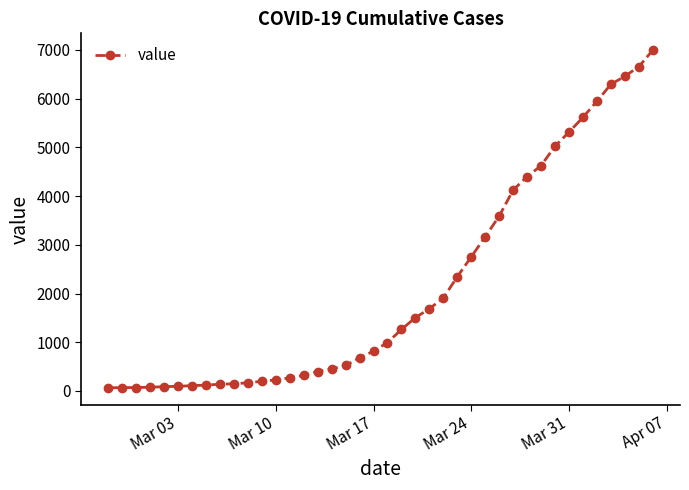

What is the maximum value shown in the chart?

6995